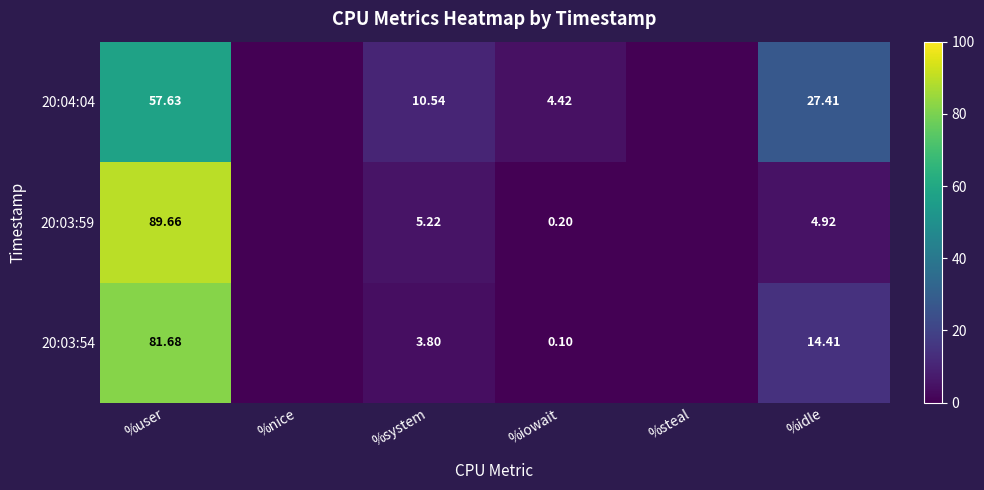

At which label is 20:04:04 closest to 28?

%idle